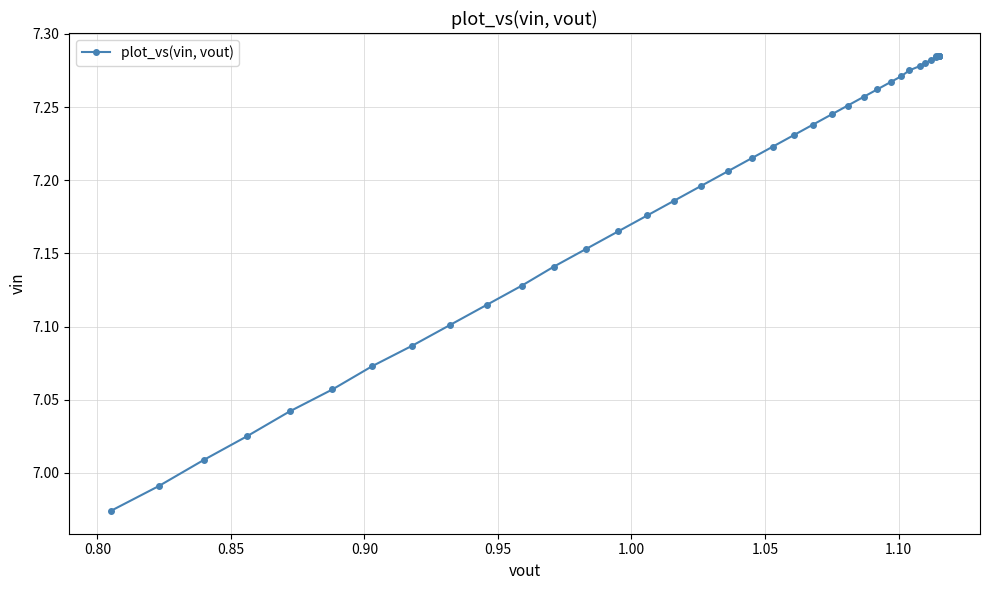

True or false: the data has more than 0 interior local peaks.

False